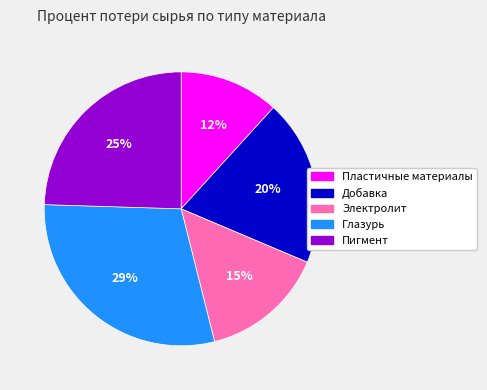

To the nearest percent, what is the difference between the Электролит and Добавка slice percentages?

5%